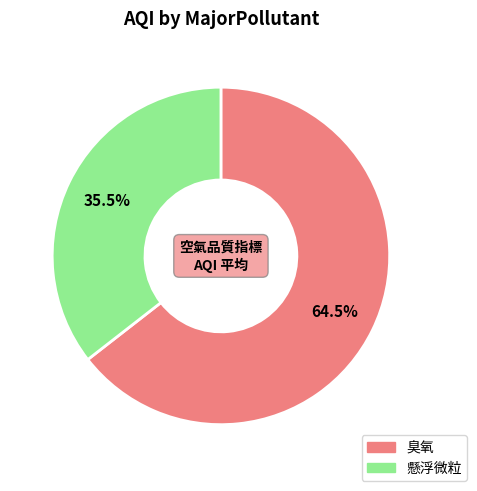

To the nearest percent, what is the difference between the largest and smallest slice percentages?

29%